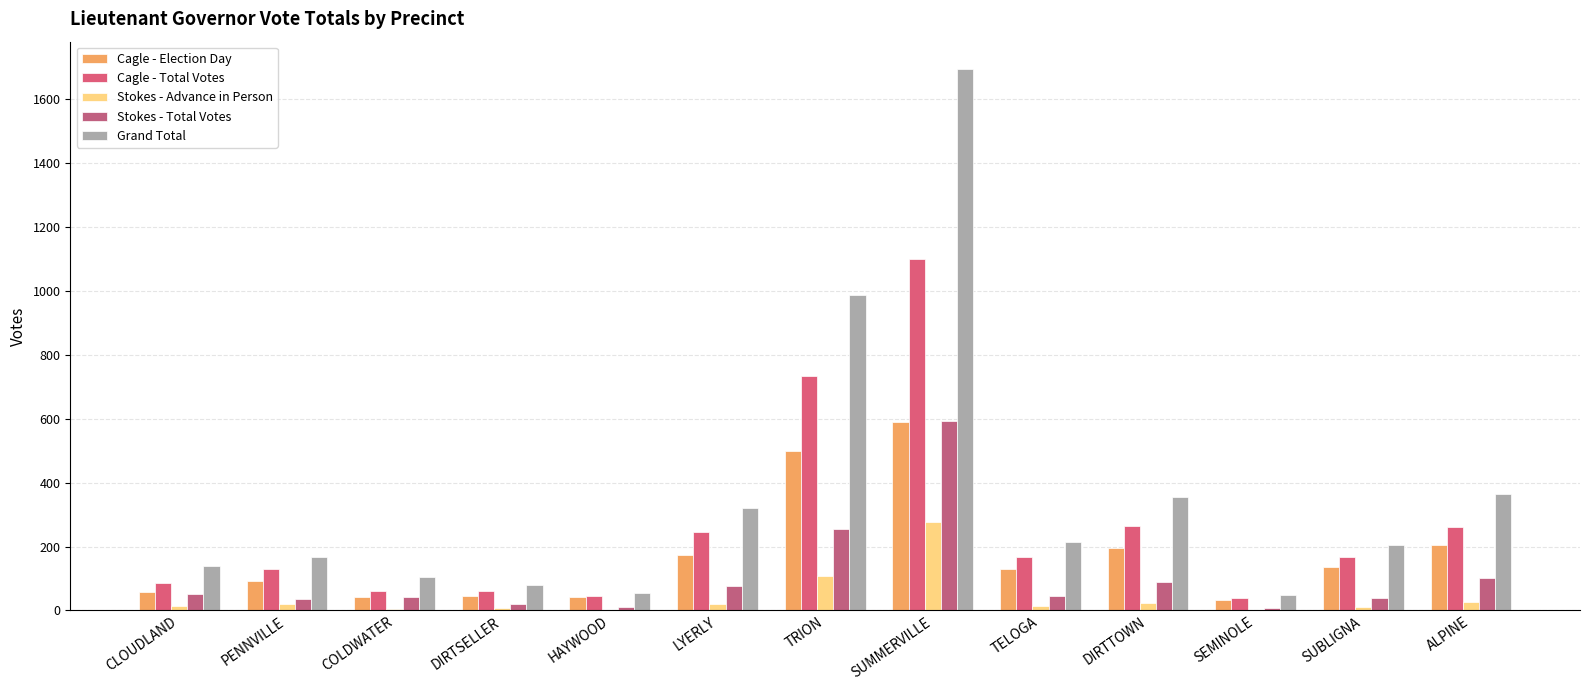

What are all the series names shown in the legend?

Cagle - Election Day, Cagle - Total Votes, Stokes - Advance in Person, Stokes - Total Votes, Grand Total